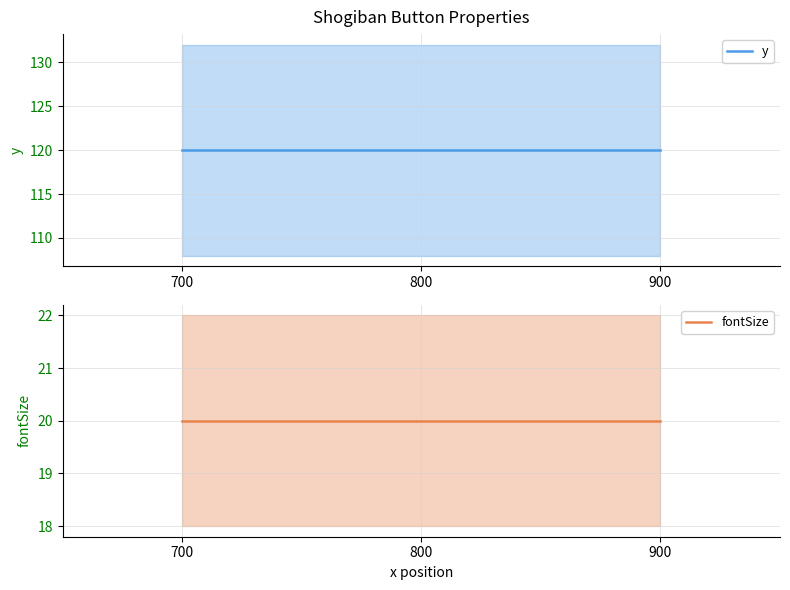

Which series has the largest range (max minus min)?

y